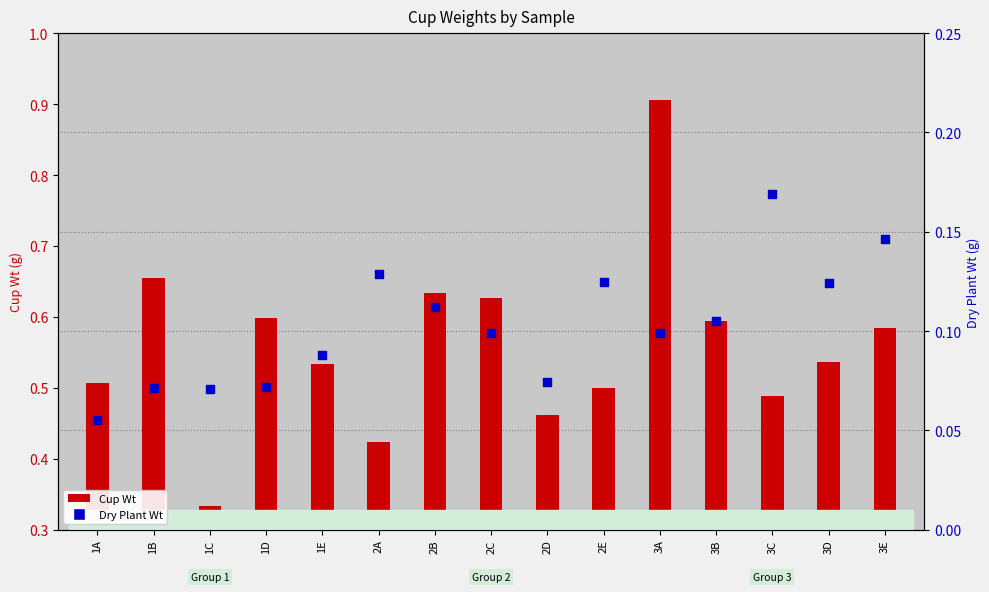

Which series has the largest total across all categories?

Cup Wt